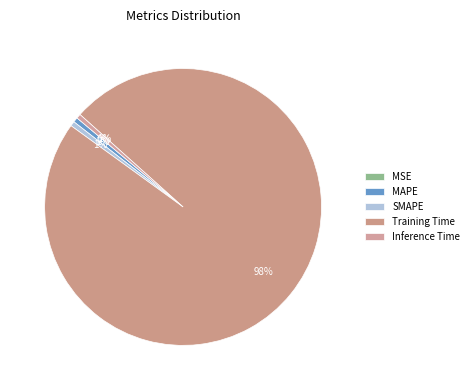

Which category has the biggest portion of the pie?

Training Time